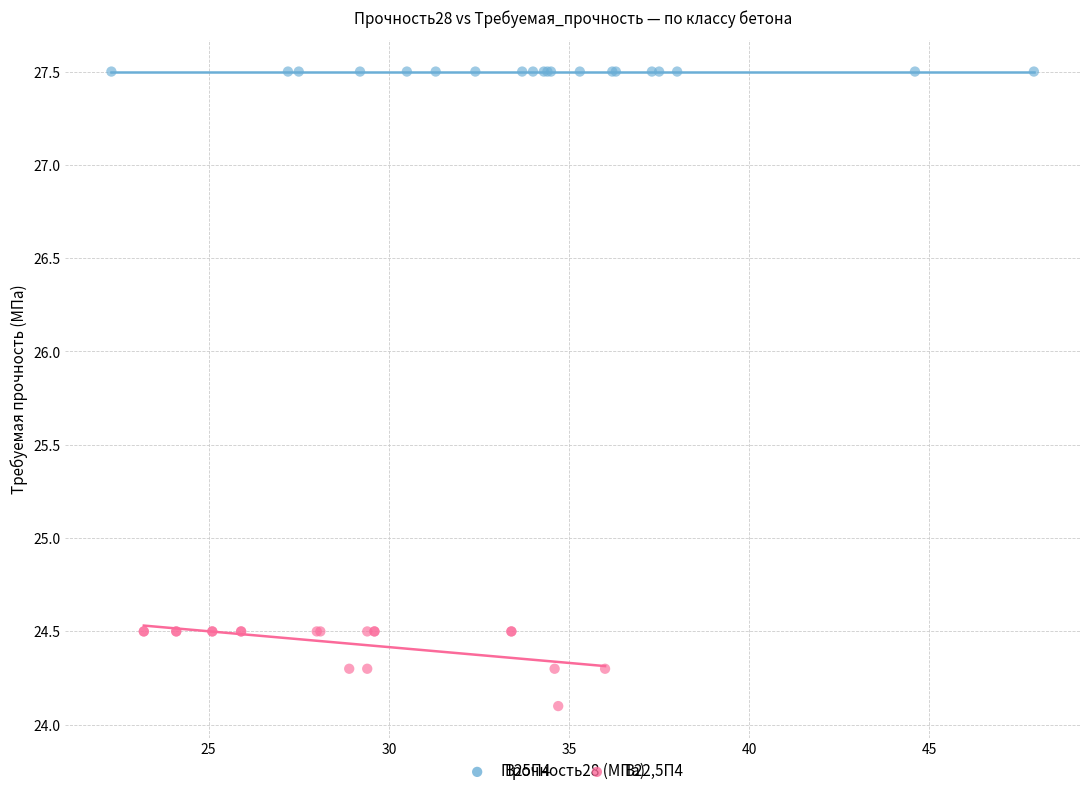

Which series contains the highest Y value?

В25П4